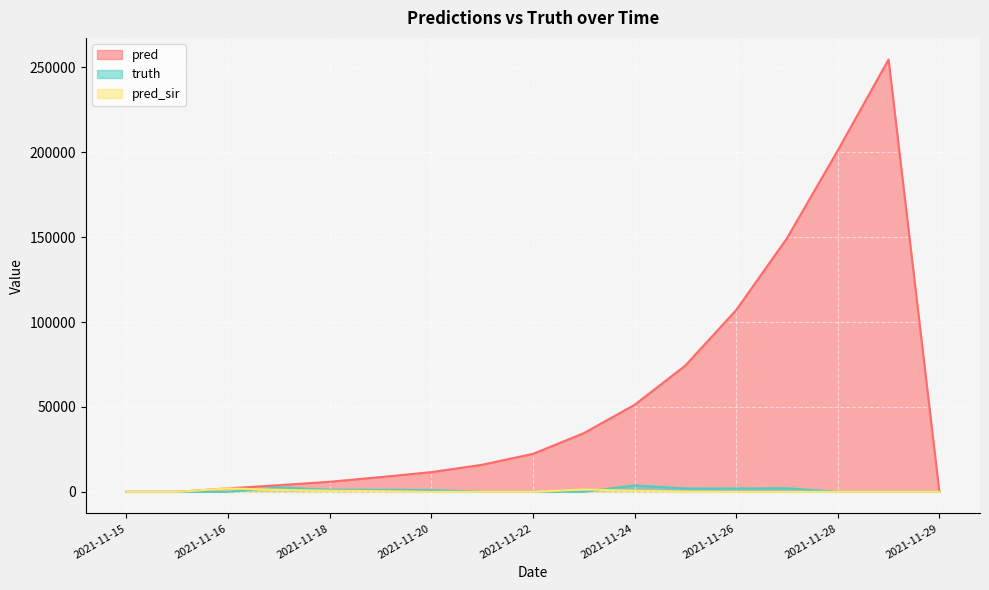

True or false: pred has more than 1 interior local peaks.

False